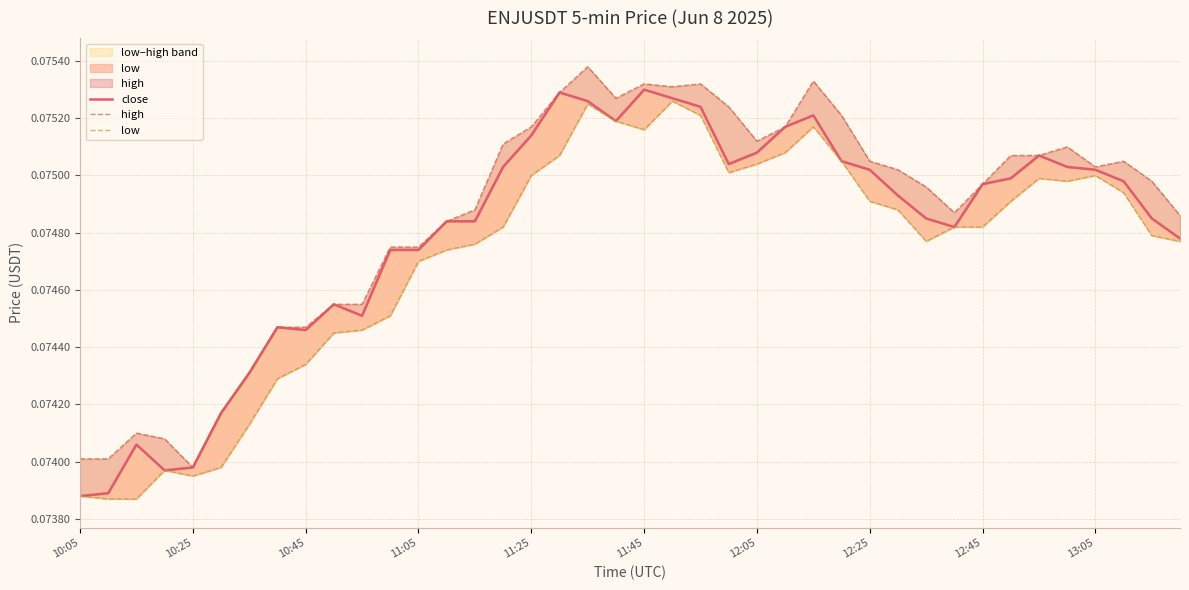

What is the total value across all series at 26?

0.2